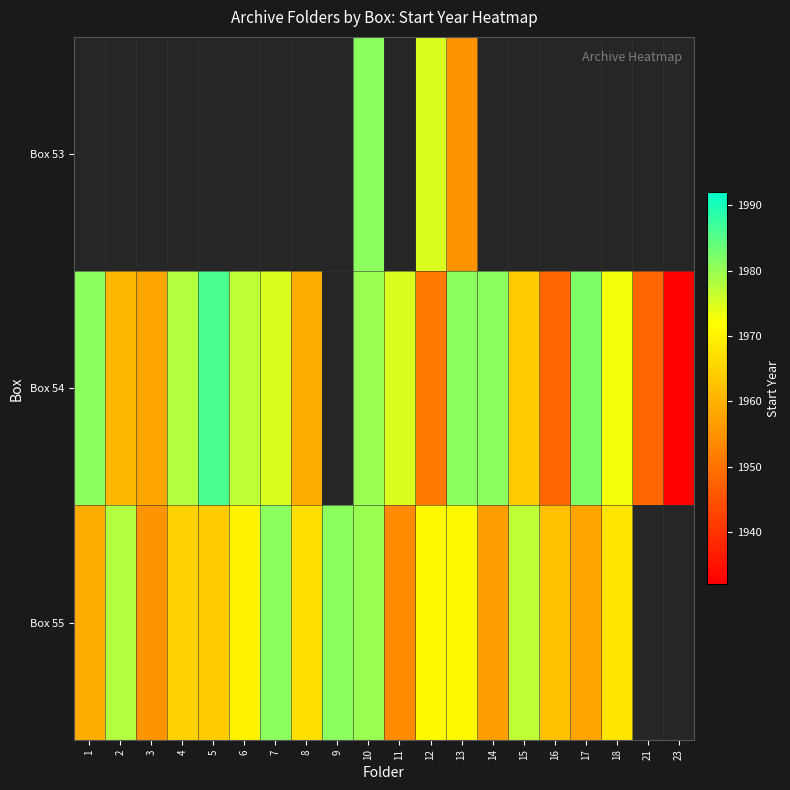

Which category has the highest value across all series?

5